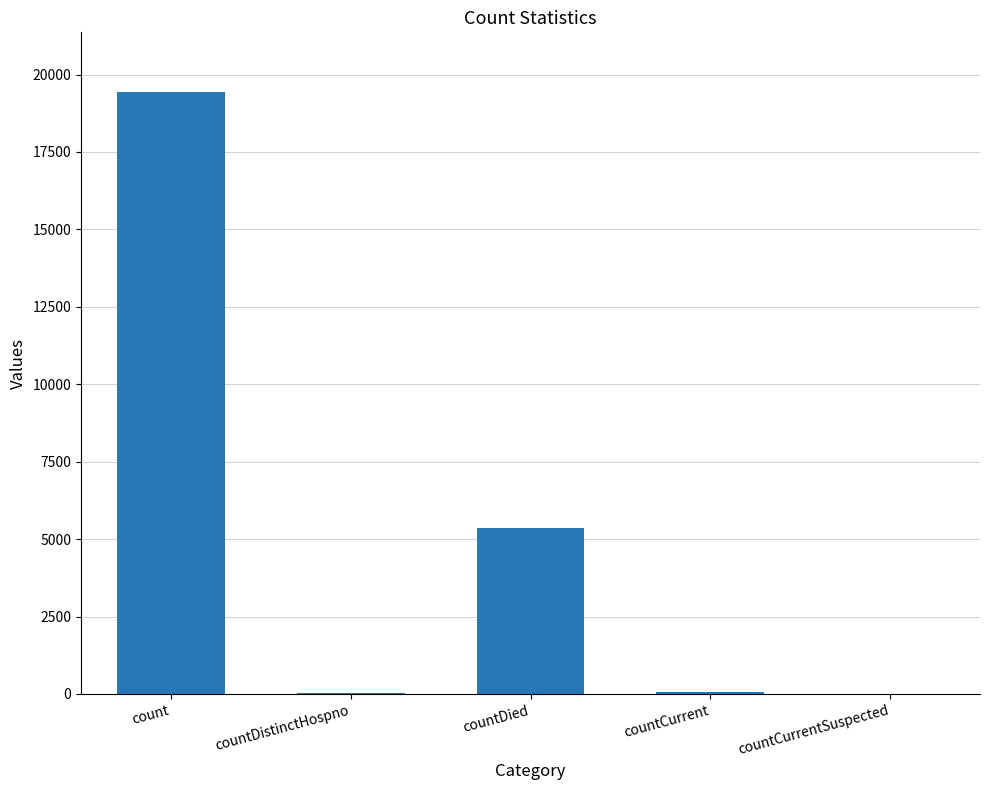

The chart shows a value of 10601 at count. True or false?

False